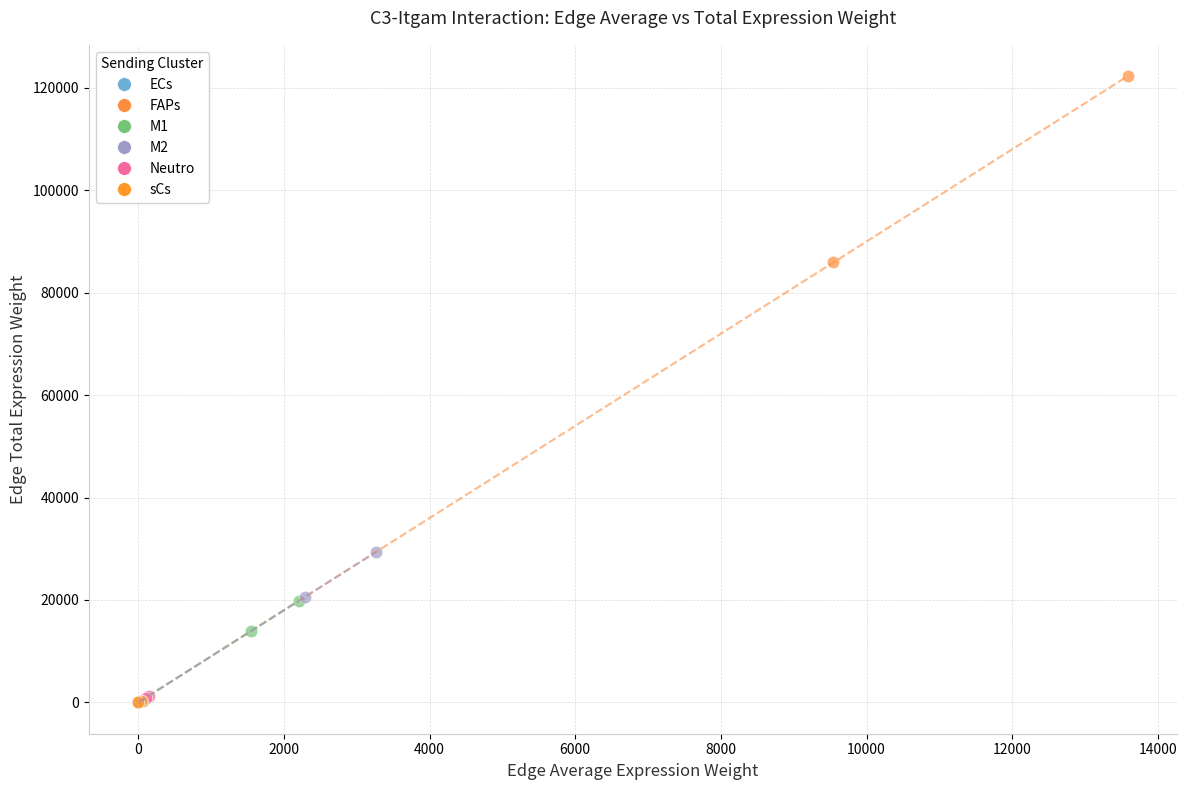

Which series has the widest spread of Y values?

FAPs